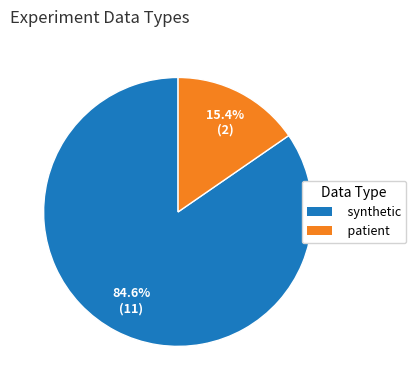

To the nearest percent, what is the combined percentage of synthetic and patient?

100%